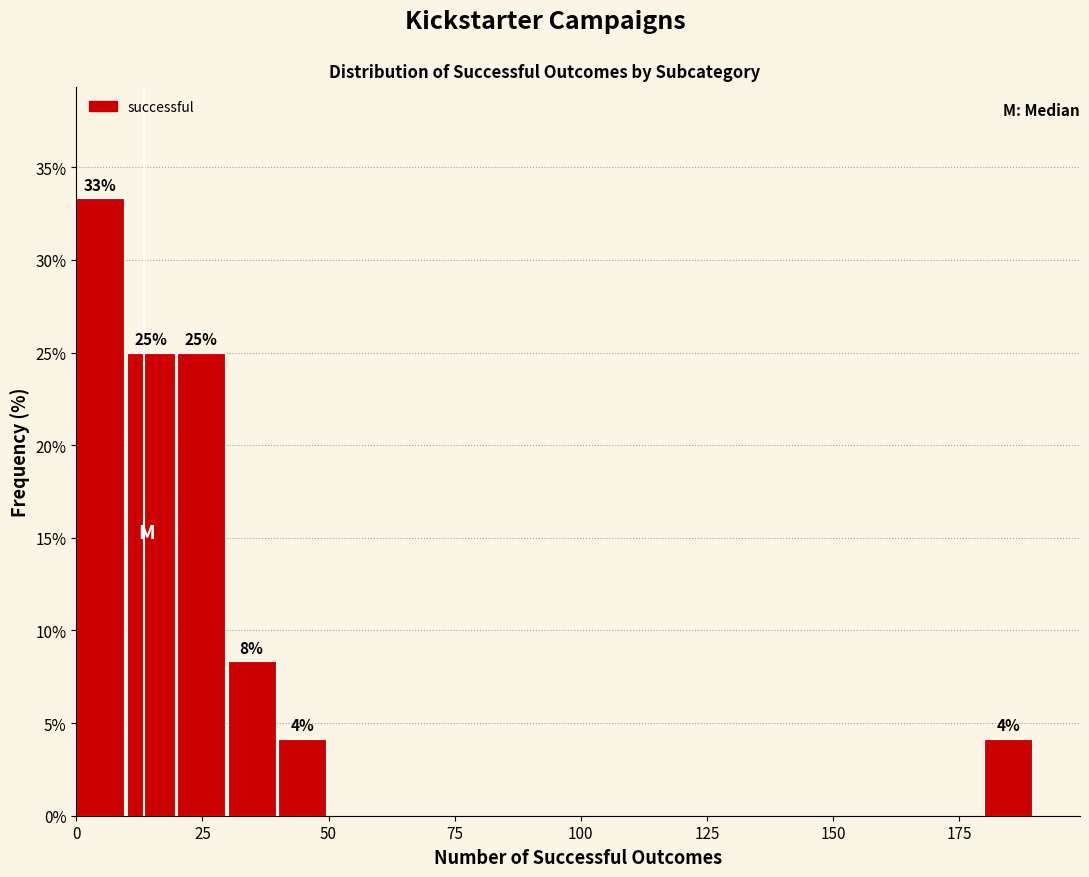

Around what value on the x-axis is the tallest bar? Give the approximate position of its centre, as read against the axis.

5